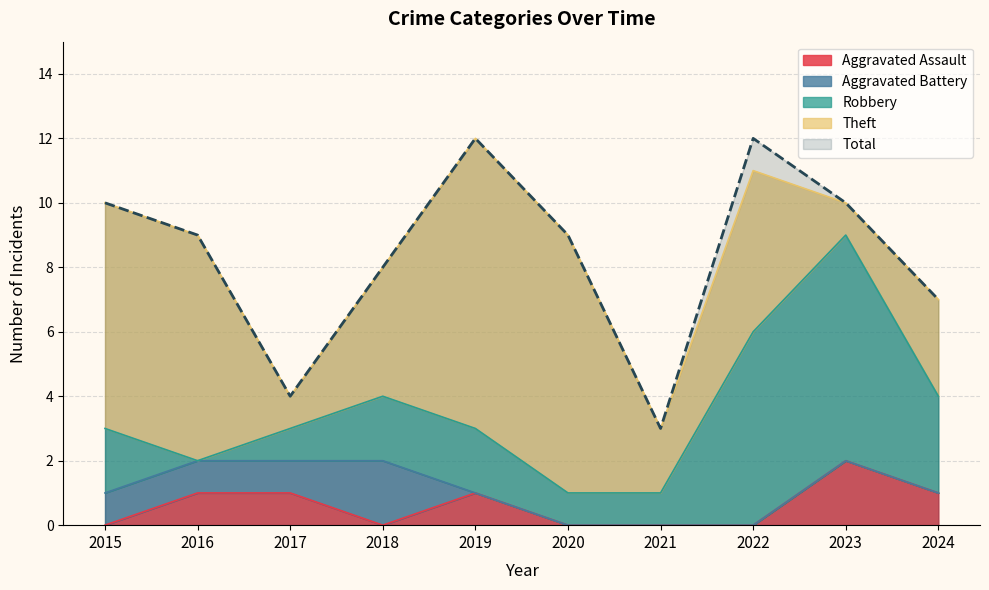

What is the average value of the Theft series?

5